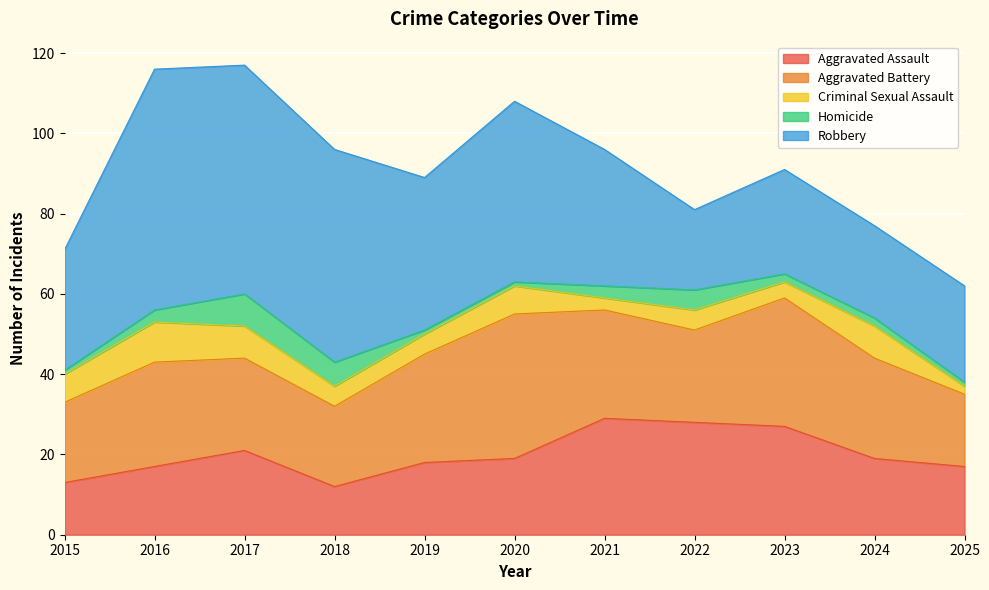

What are all the series names shown in the legend?

Aggravated Assault, Aggravated Battery, Criminal Sexual Assault, Homicide, Robbery